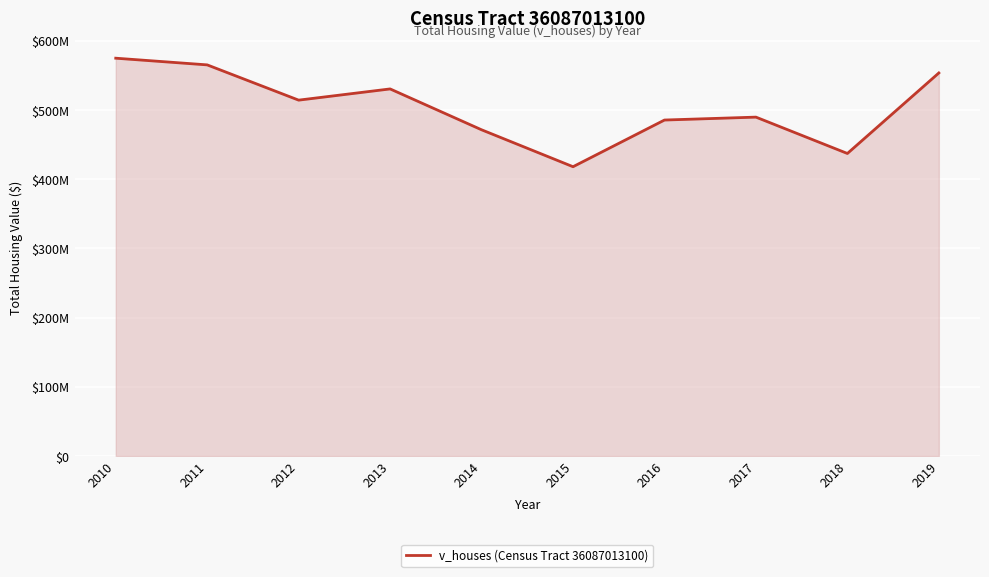

Does the chart display data point markers on the line(s)?

No